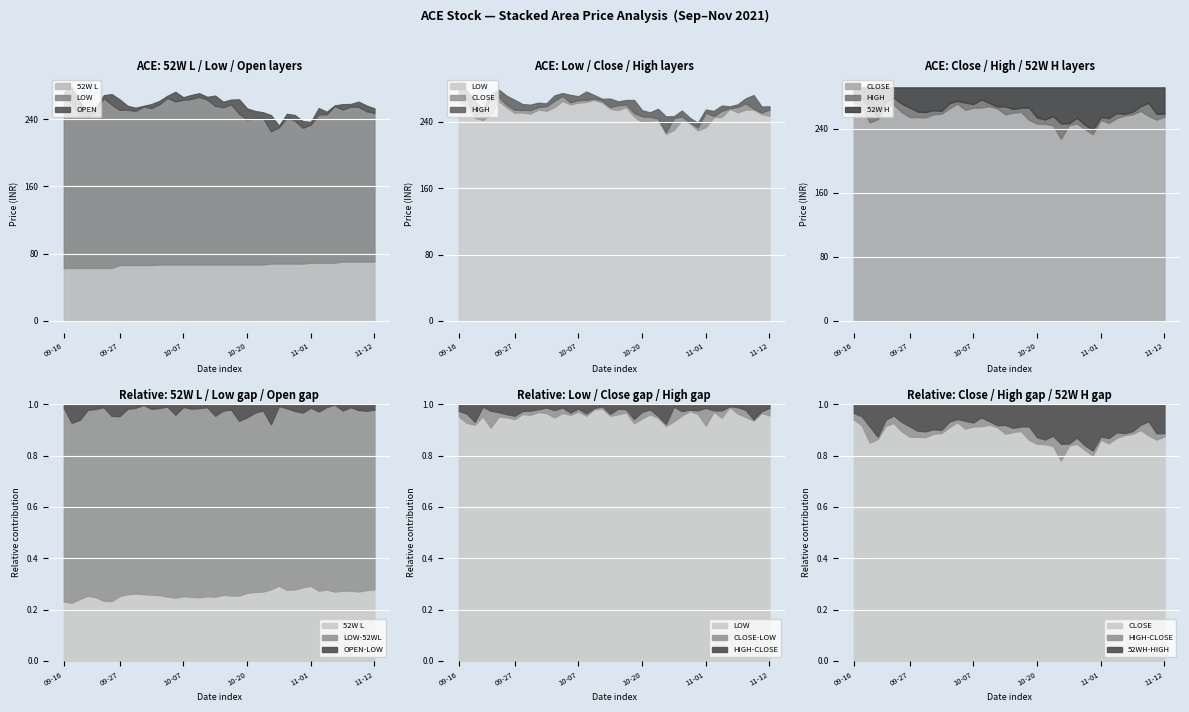

How many values in the LOW series are below 251?

18